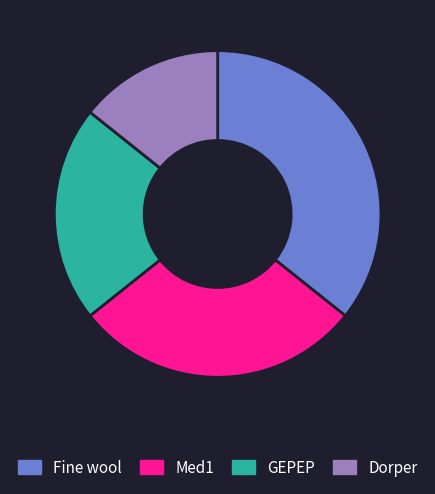

Is it true that Dorper is 7% of the pie?

False